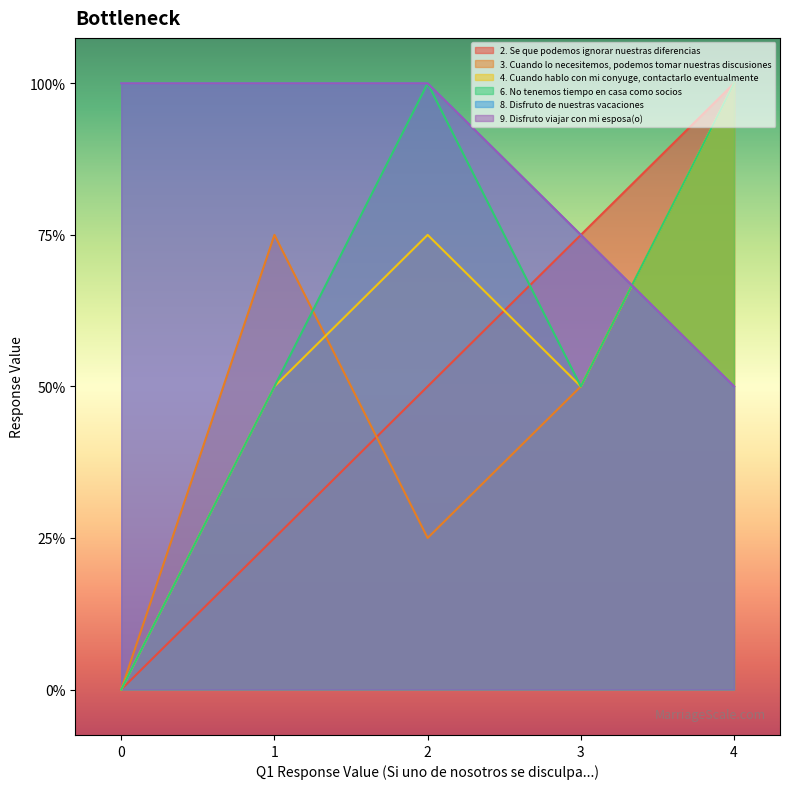

How many positive values does the 6. No tenemos tiempo en casa como socios series have?

4